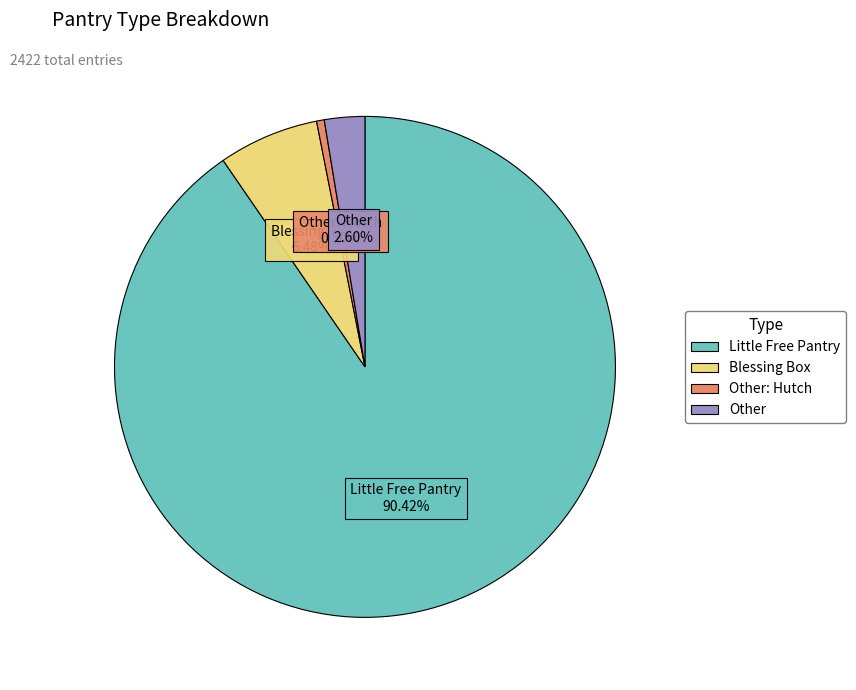

How many slices are in this pie chart?

4